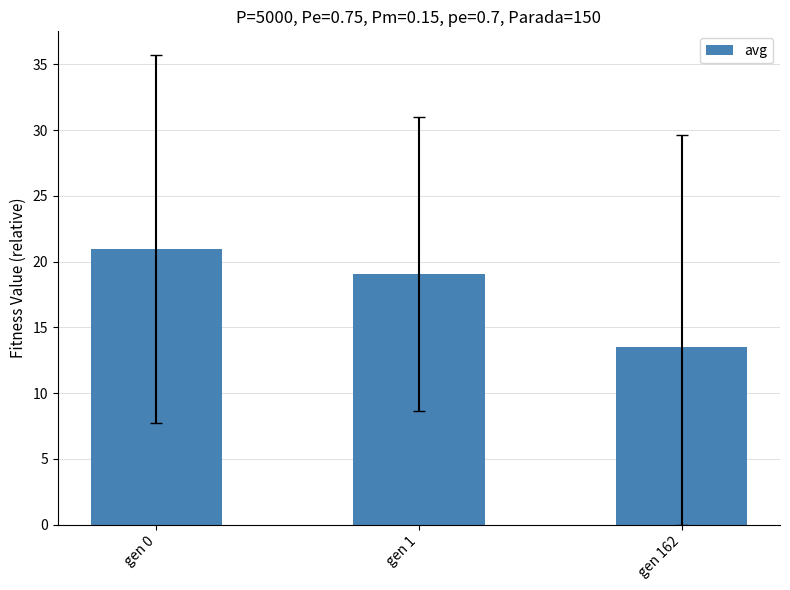

What is the value of the 3rd bar from the left?

13.5